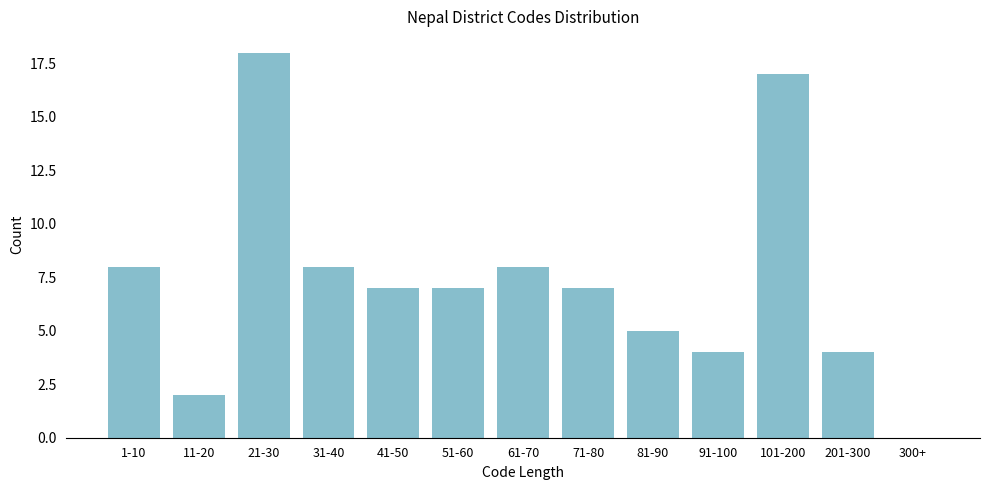

Reading left to right, extract all data points from this chart.

1-10=8	11-20=2	21-30=18	31-40=8	41-50=7	51-60=7	61-70=8	71-80=7	81-90=5	91-100=4	101-200=17	201-300=4	300+=0